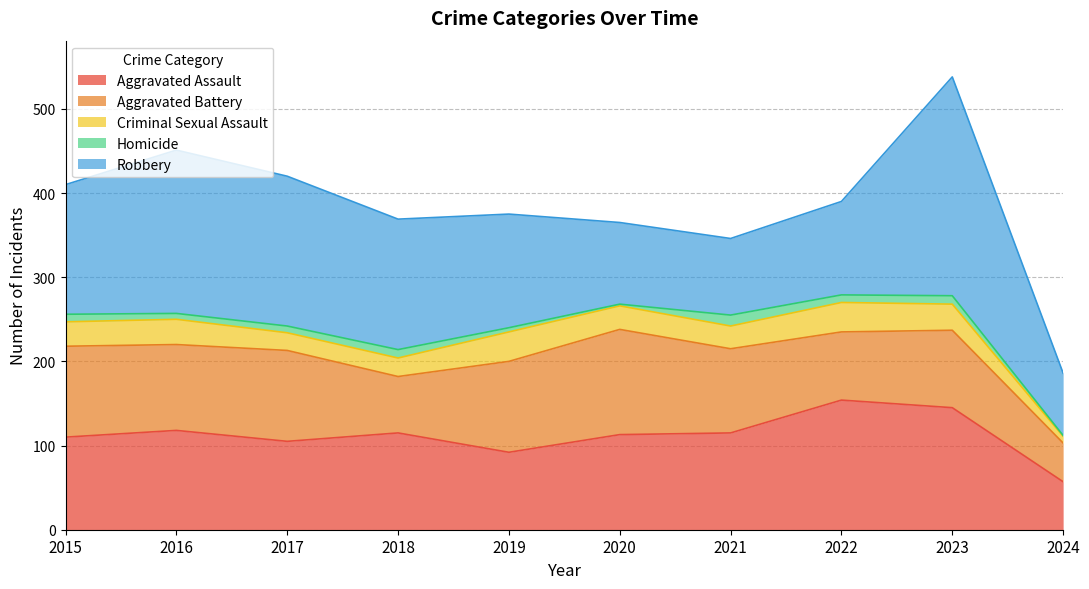

At which label does Robbery reach its peak?

2023